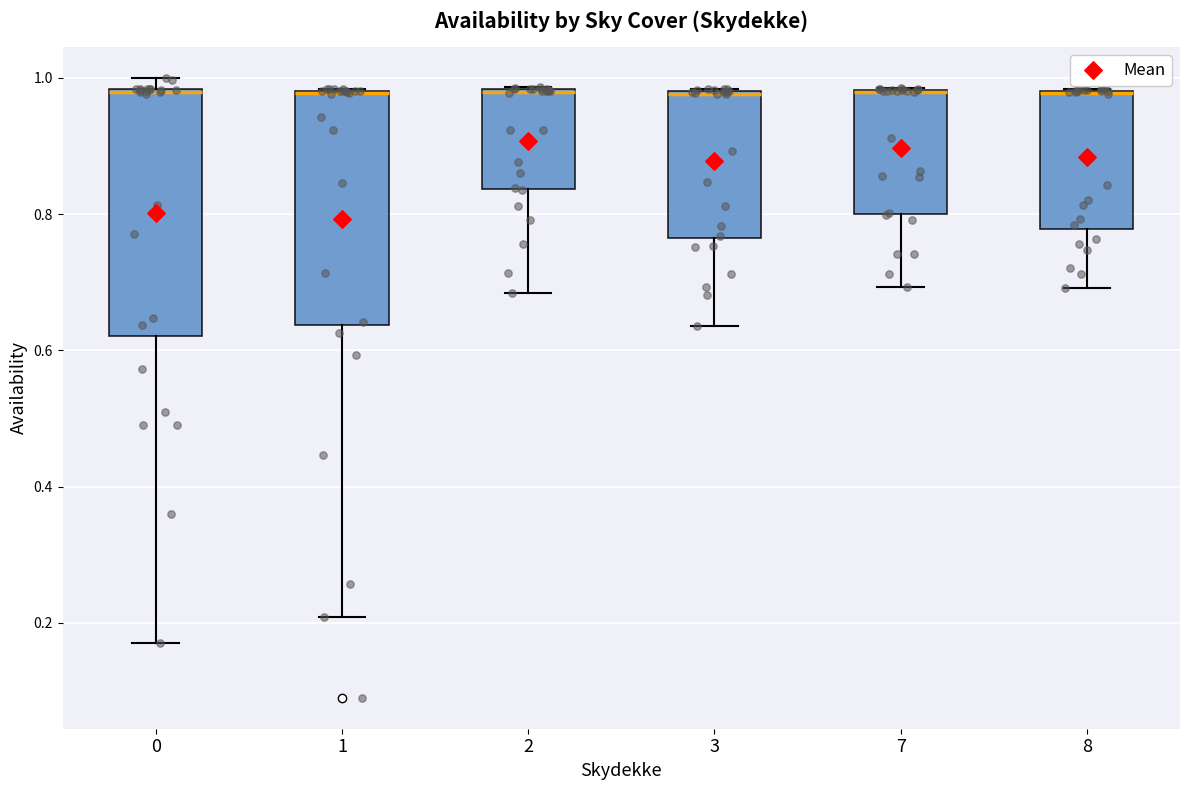

Where does the lower whisker of the box at x = 7 end on the y-axis? The values are not printed on the chart, so give them approximately, as read against the axis.

0.70